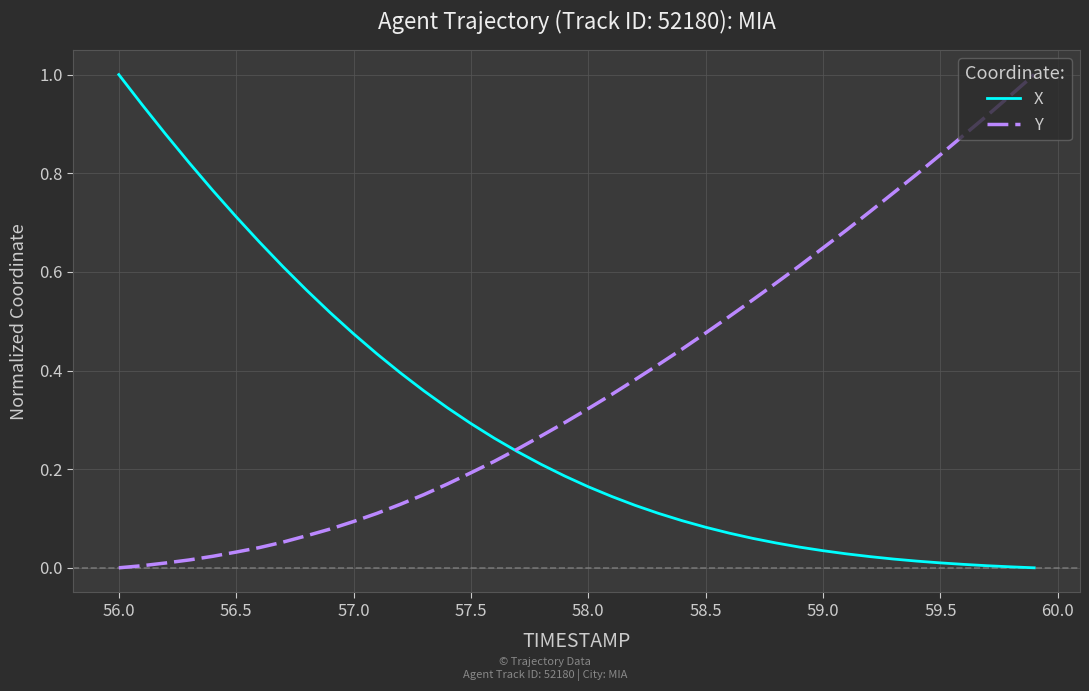

List the series in order of their overall mean, highest first.

Y, X